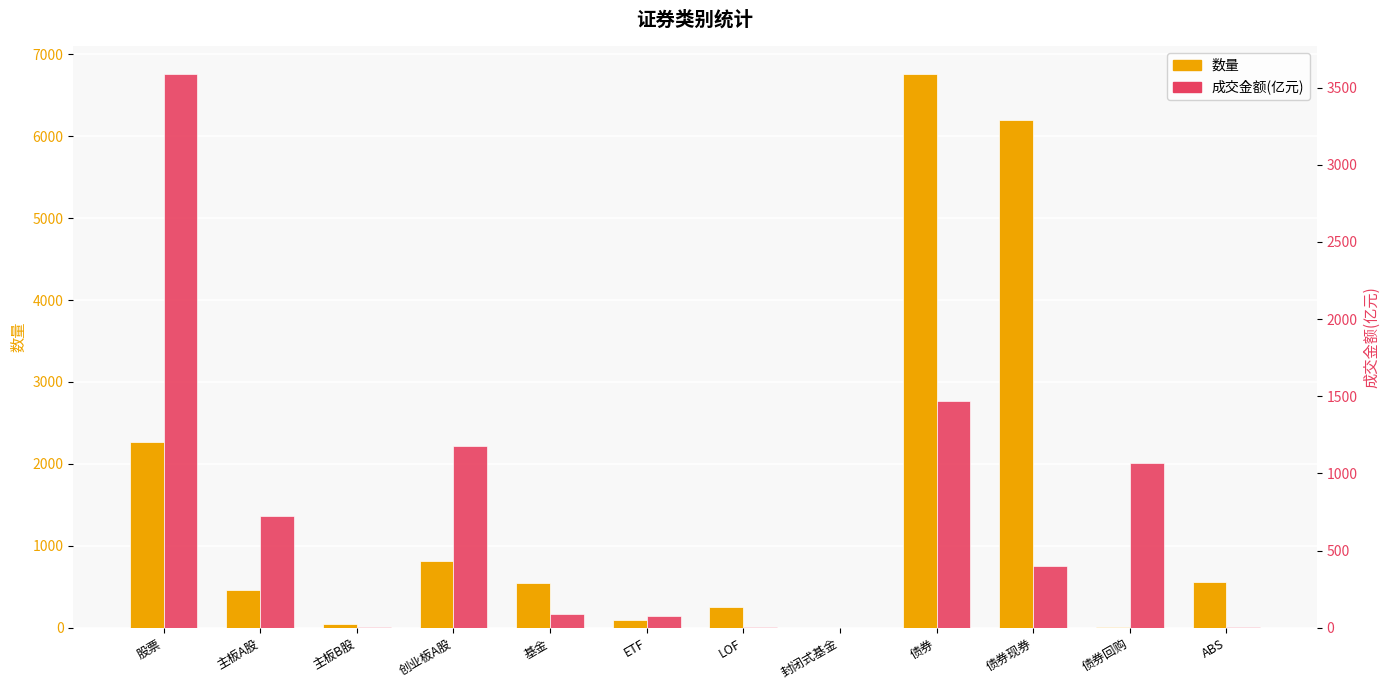

At which category is the sum across all series the highest?

债券